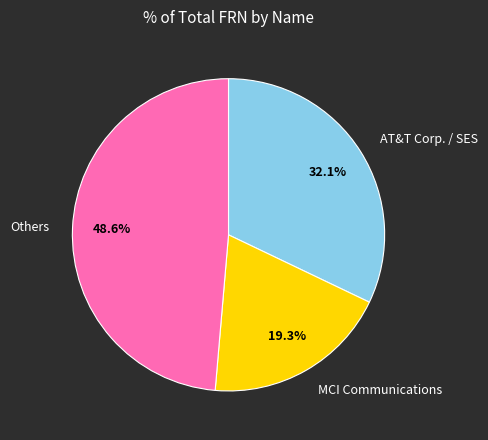

Which category has the smallest portion of the pie?

MCI Communications